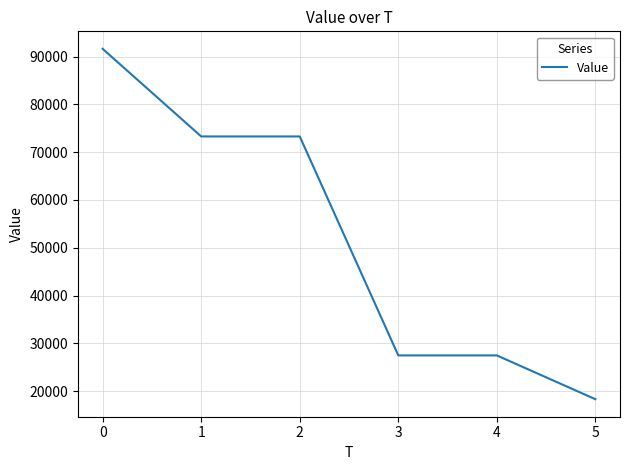

Is it true that the value at 2 is 12021.5?

False